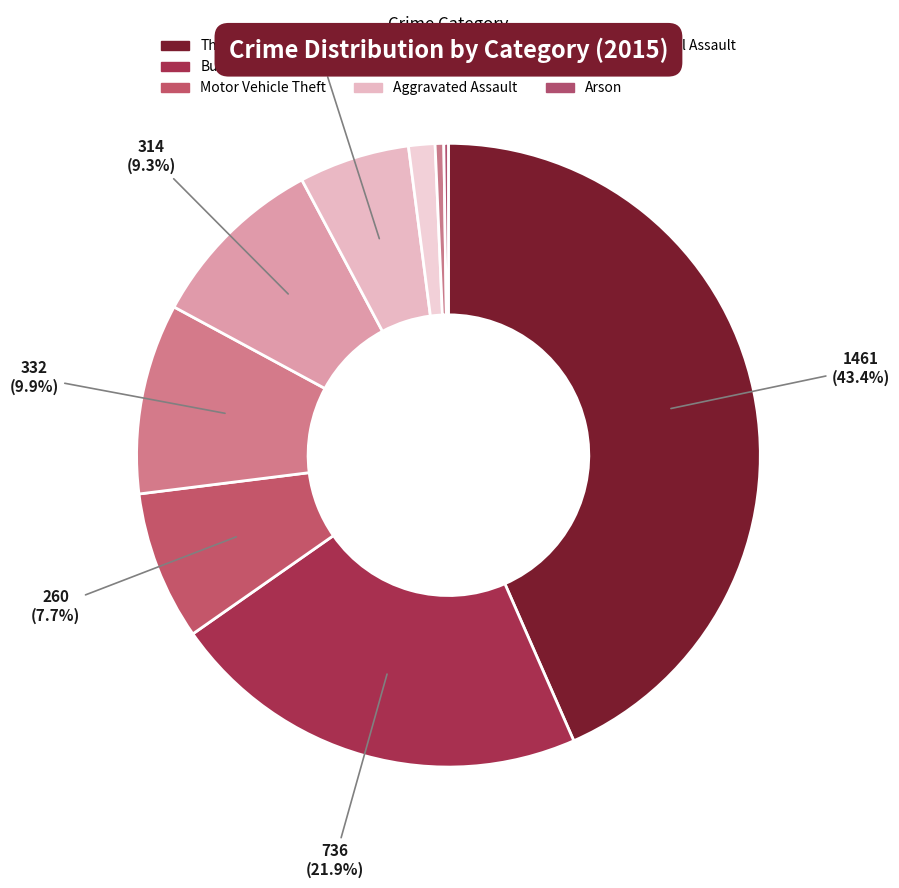

How many slices are in this pie chart?

9